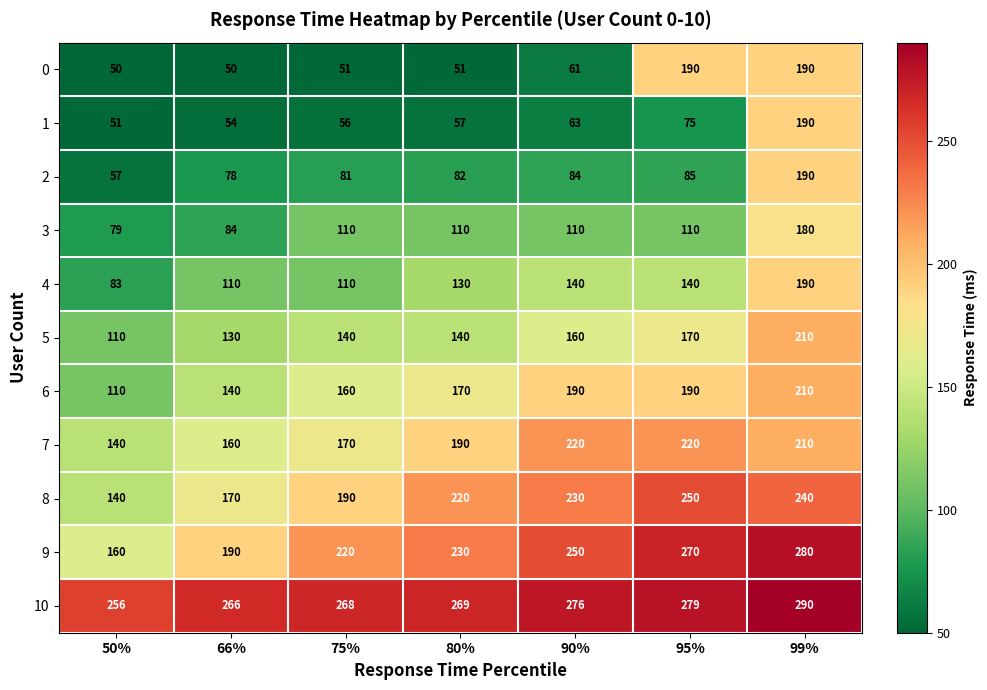

The 10 series shows 276 at 90%. True or false?

True